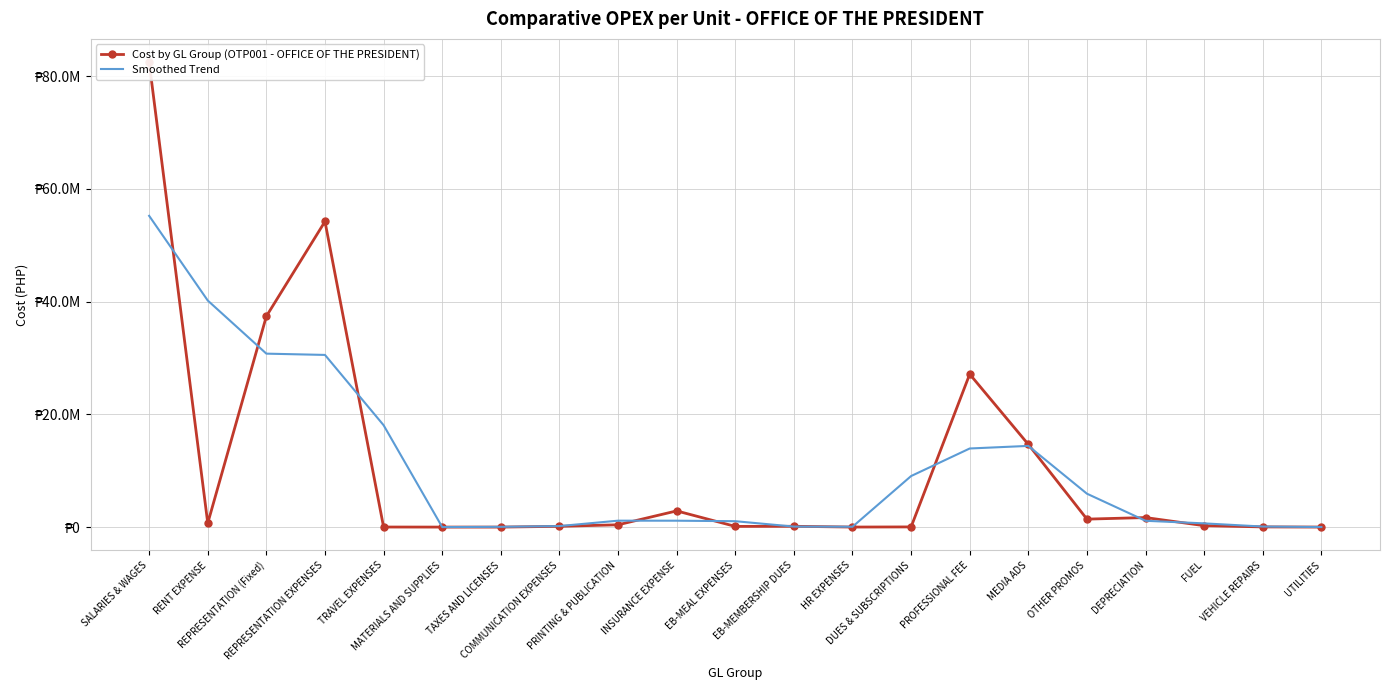

What is the sum of all Smoothed Trend values?

224004578.3